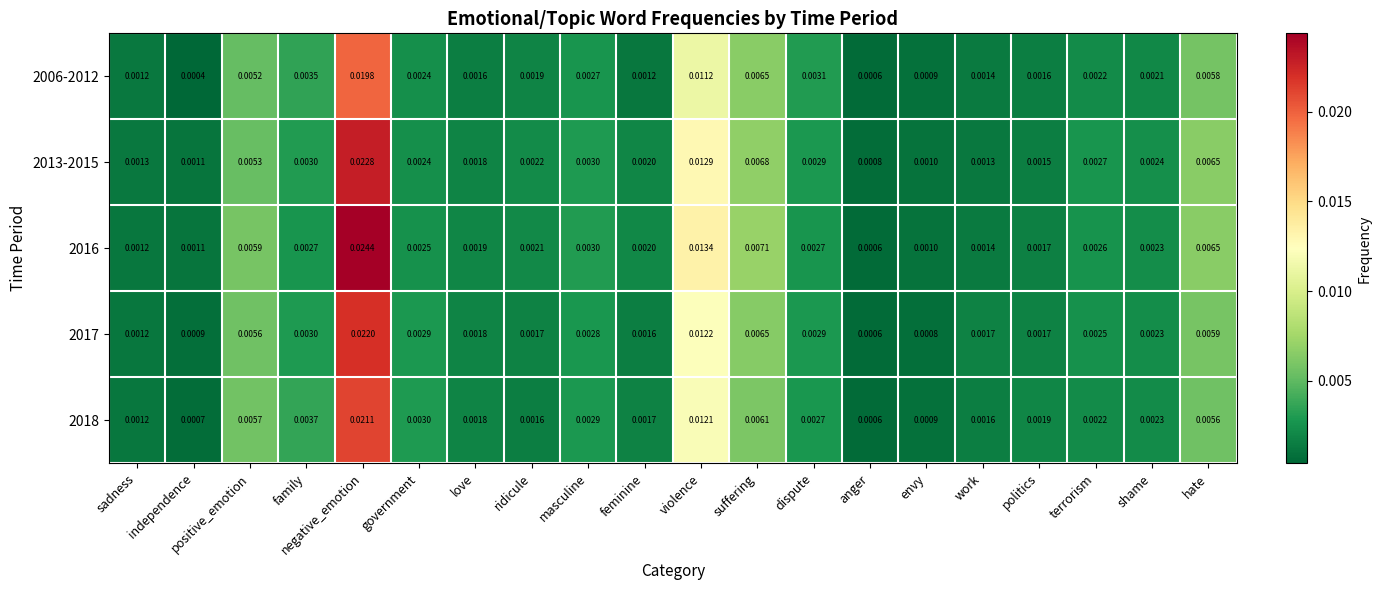

Which label corresponds to the smallest value in the chart?

independence